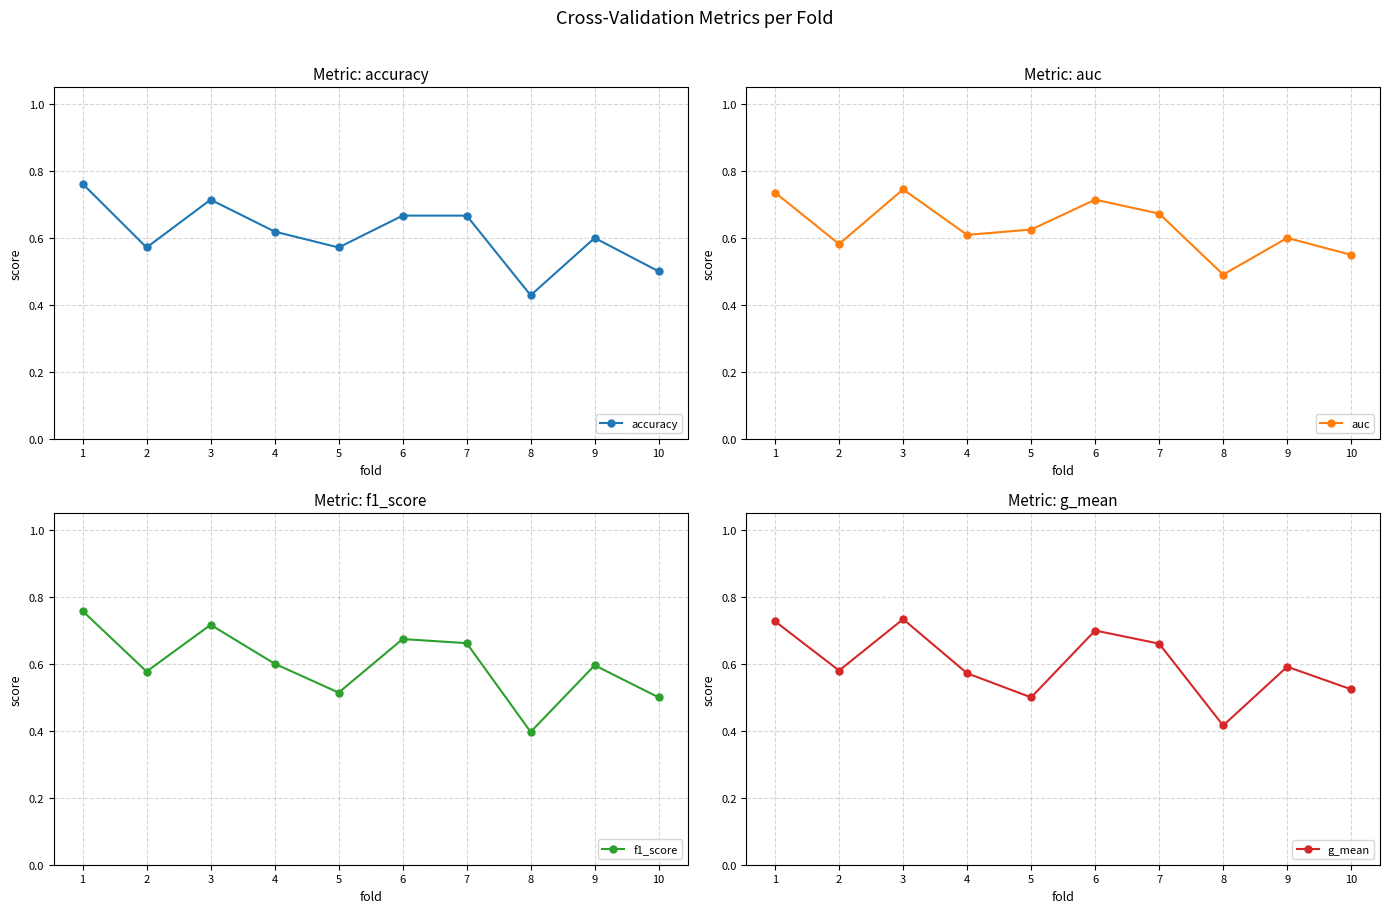

Where do f1_score and g_mean first cross each other?

1 and 2